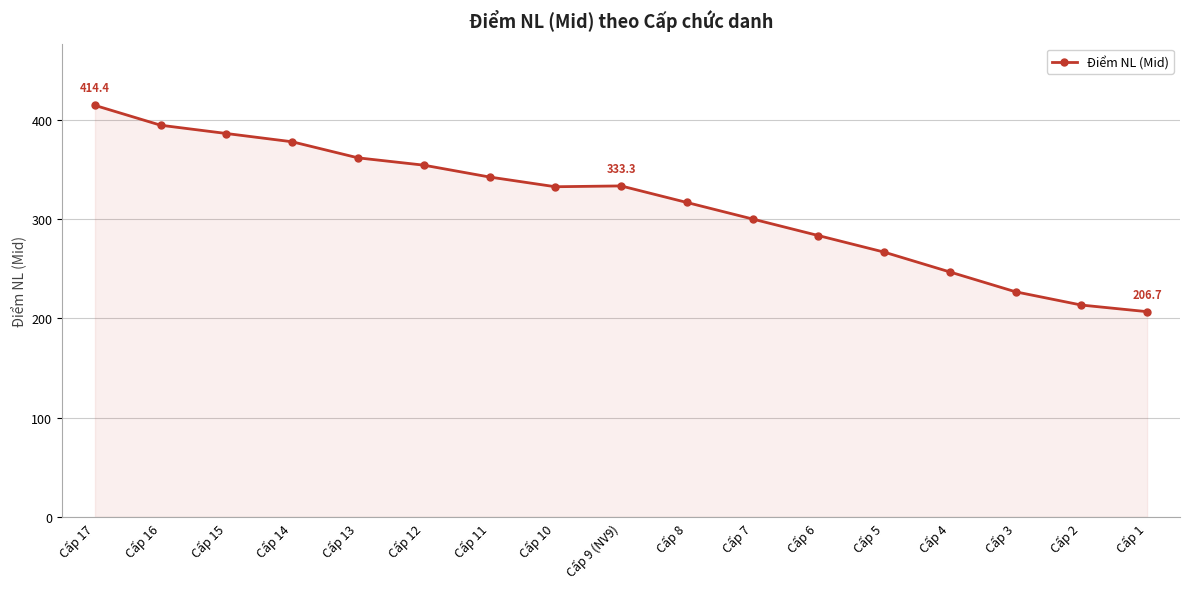

What position from the right is Cấp 15?

15